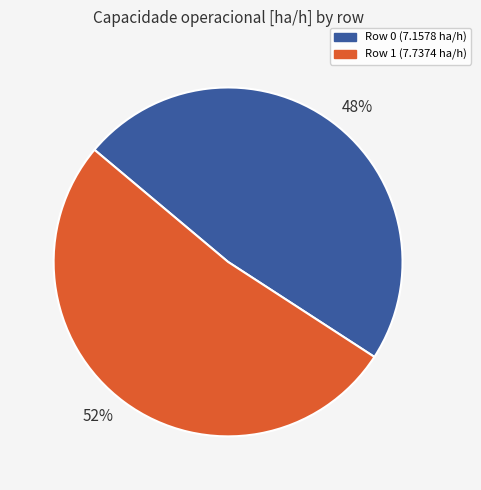

To the nearest percent, what is the average slice percentage?

50%